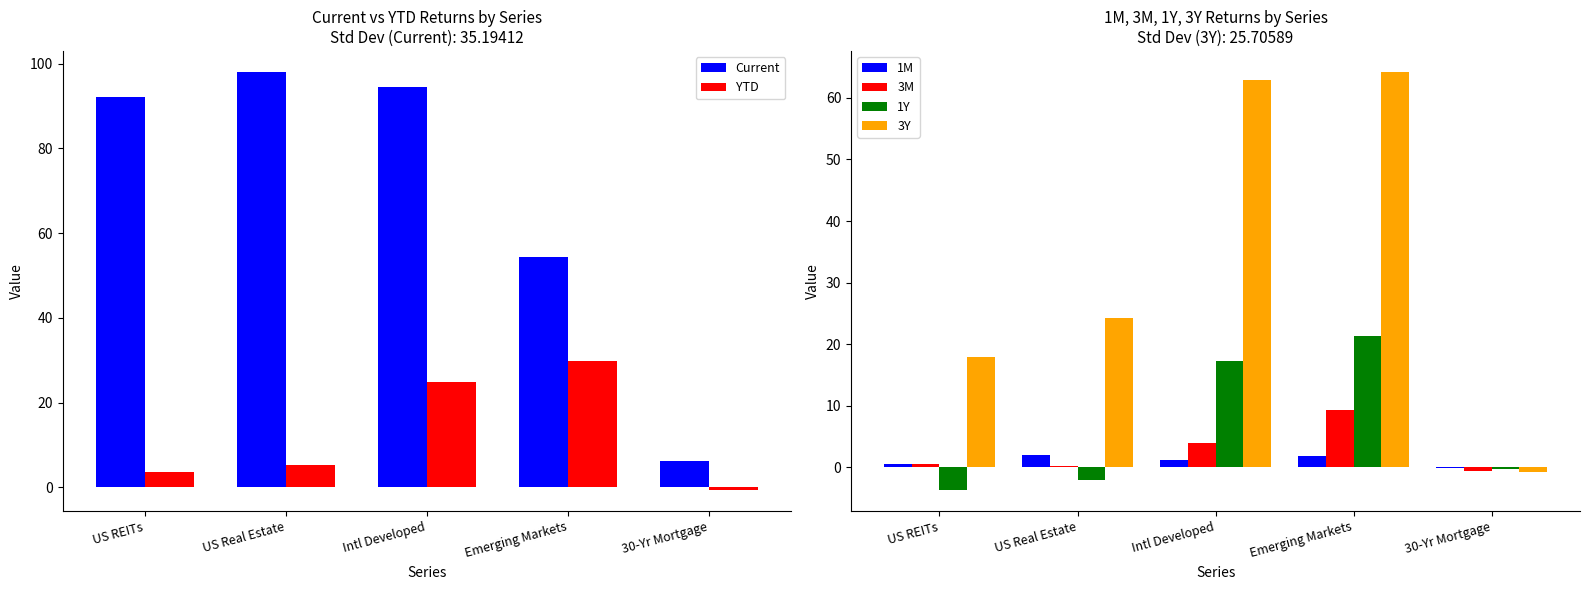

Rank the categories by Current value from highest to lowest.

US Real Estate, Intl Developed, US REITs, Emerging Markets, 30-Yr Mortgage